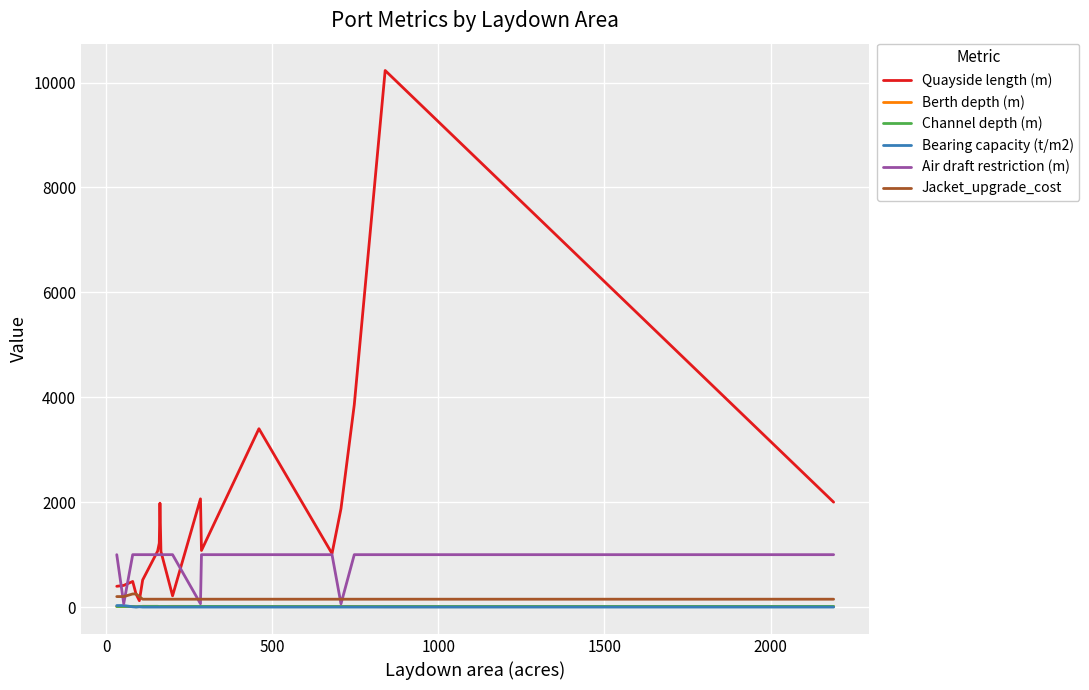

Which series has the largest total across all categories?

Quayside length (m)